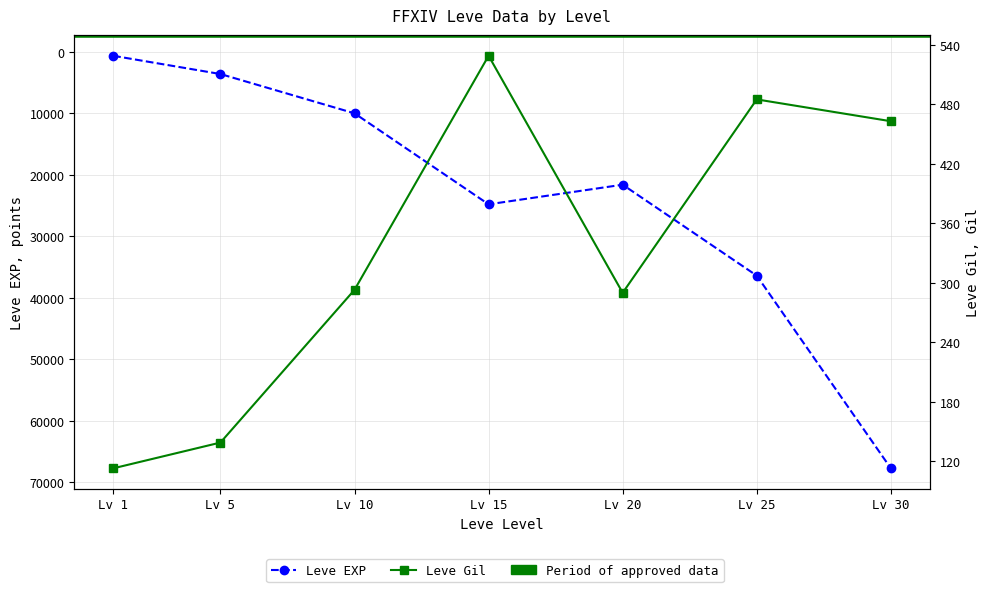

True or false: Leve EXP and Leve Gil cross at least once.

False